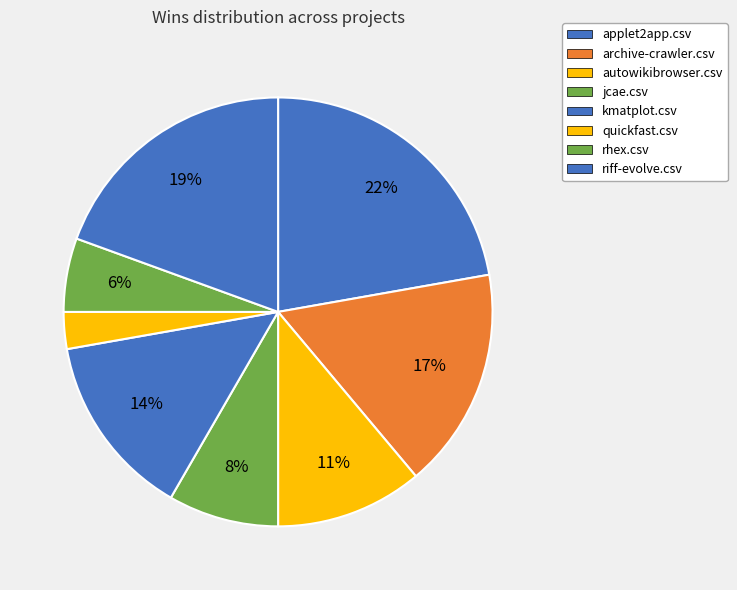

Which category has the smallest portion of the pie?

quickfast.csv